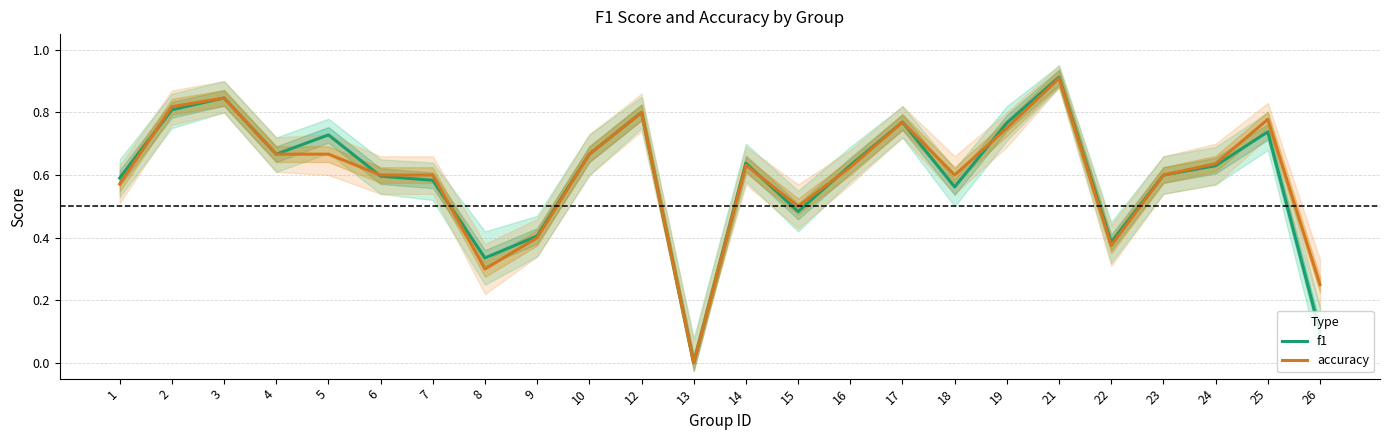

How many distinct data groups are displayed?

2